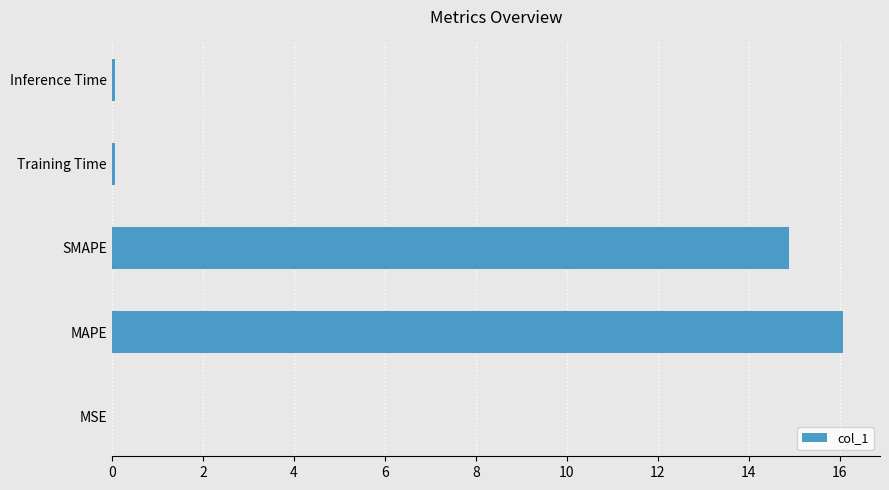

The value at MAPE is 16.1. True or false?

True